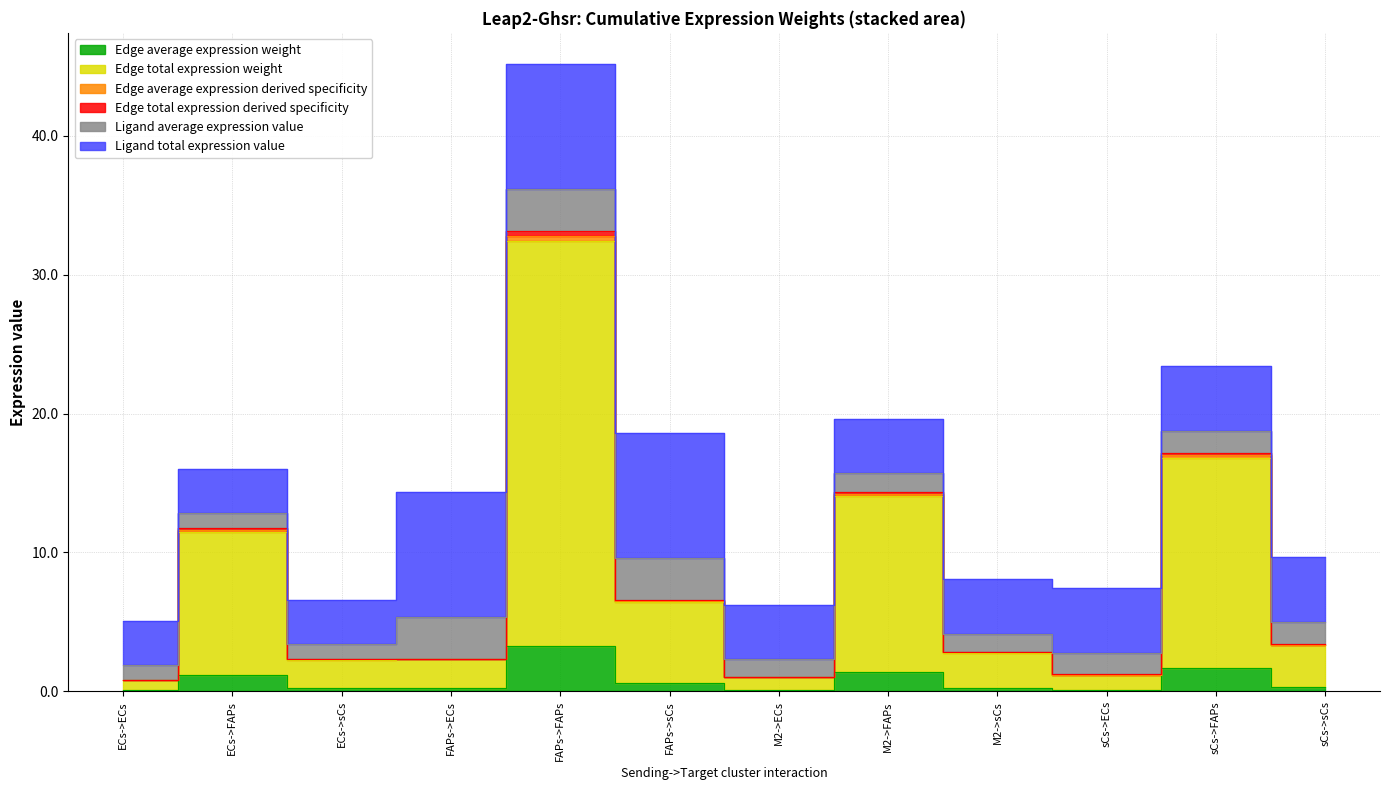

How many interior local valleys does the Edge average expression derived specificity series have?

3